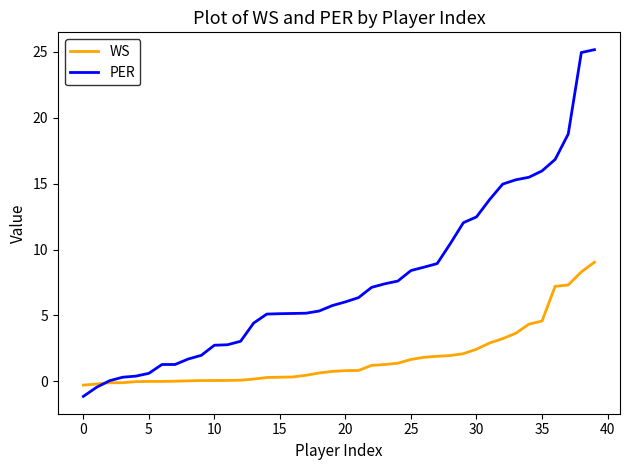

How many intersections are there between PER and WS?

1